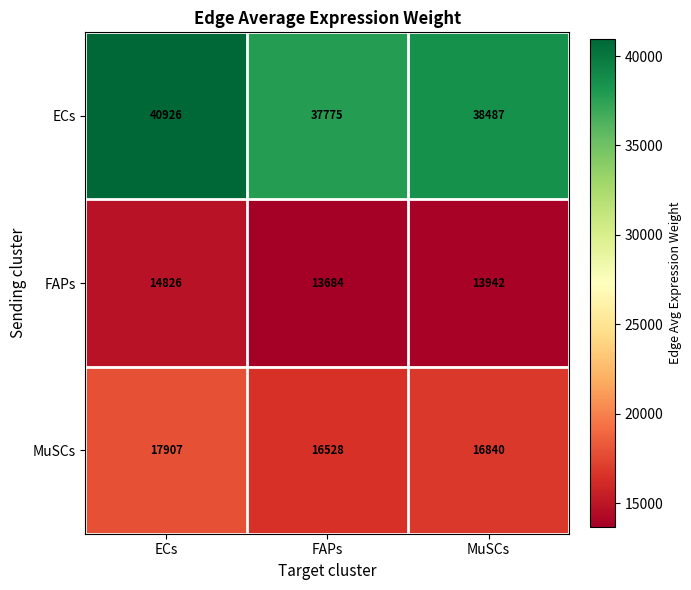

What is the total value across all series at FAPs?

67987